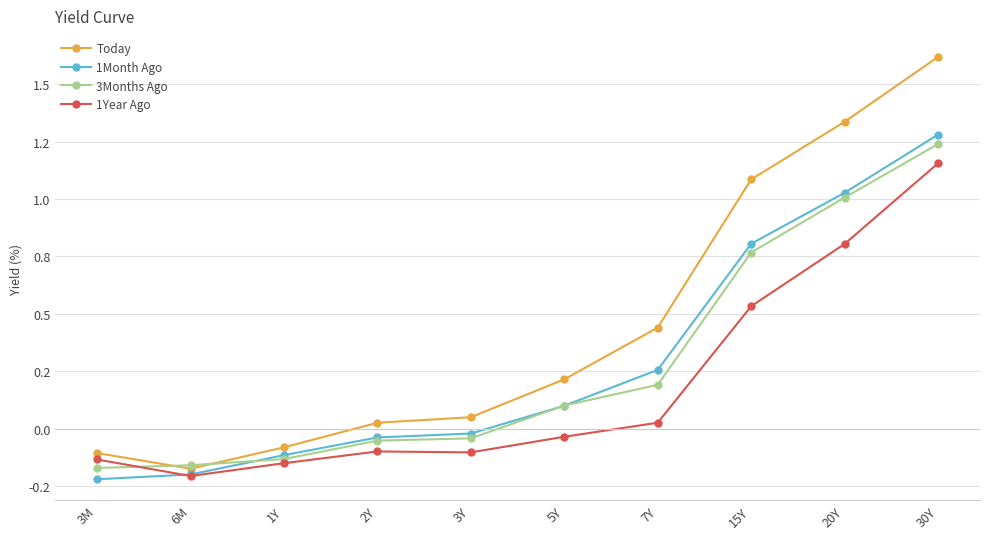

After their last crossing, which series has the higher values: 3Months Ago or 1Month Ago?

1Month Ago